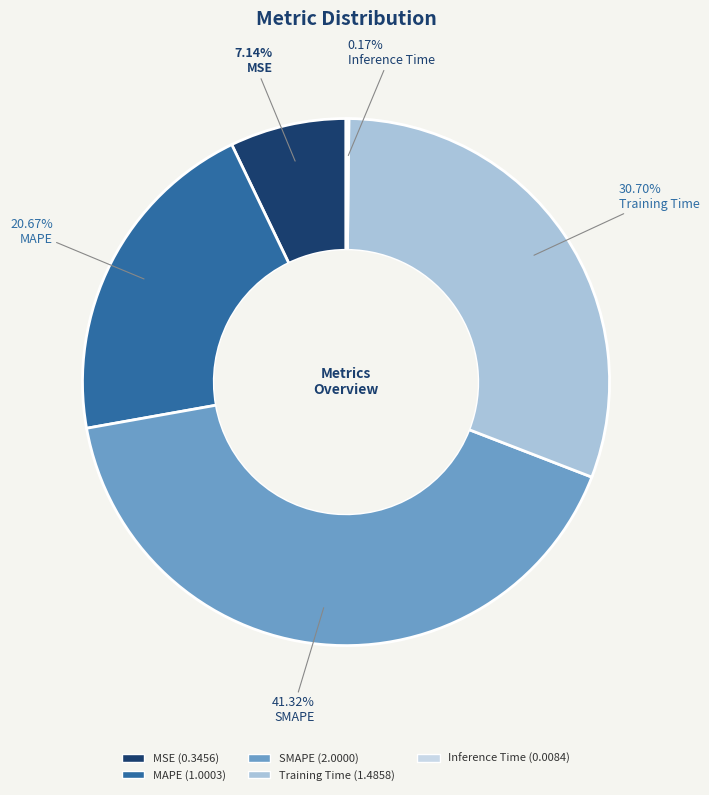

What is the change in value from MSE to Training Time?

+1.1